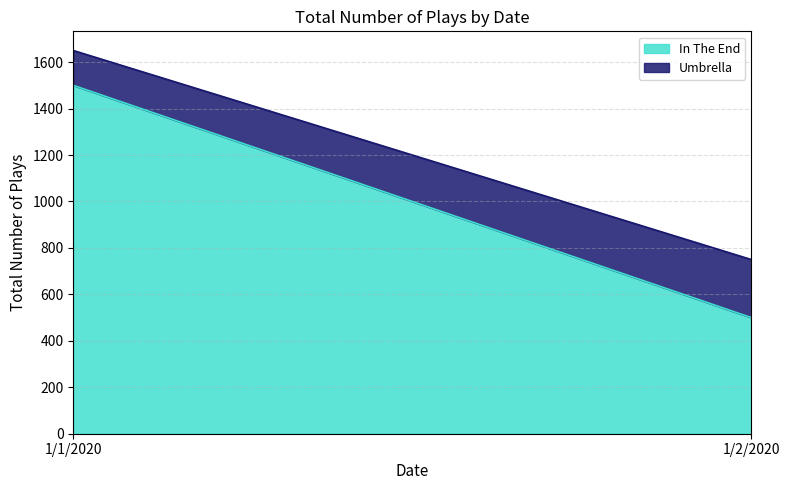

What is the total value across all series at 1/1/2020?

1650